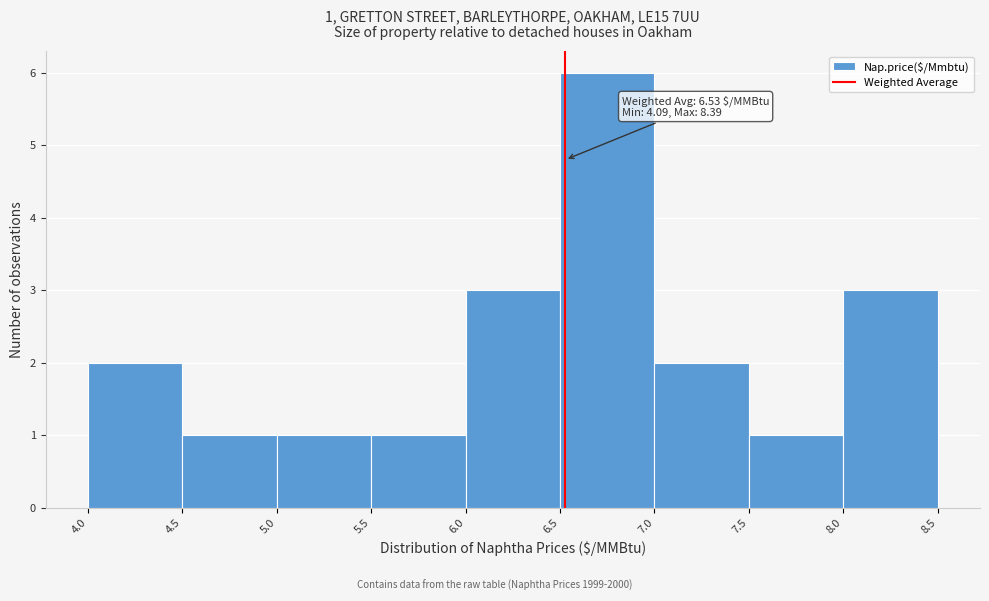

Over which range of the x-axis is the bar tallest?

6.5 to 7.0